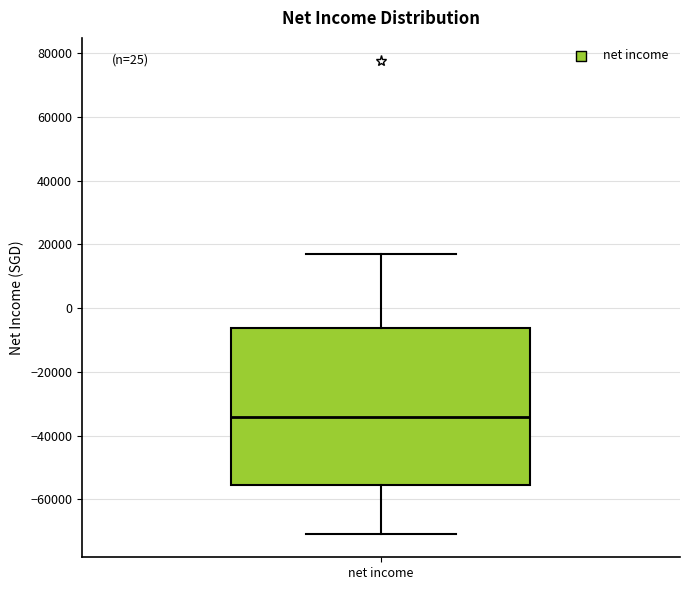

Read this box plot against the y-axis: the position of the median line, the range covered by the box, and the ends of both whiskers. The values are not printed on the chart, so give them approximately, as read against the axis.

median -34000, box -56000 to -6000, whiskers -70000 to 18000